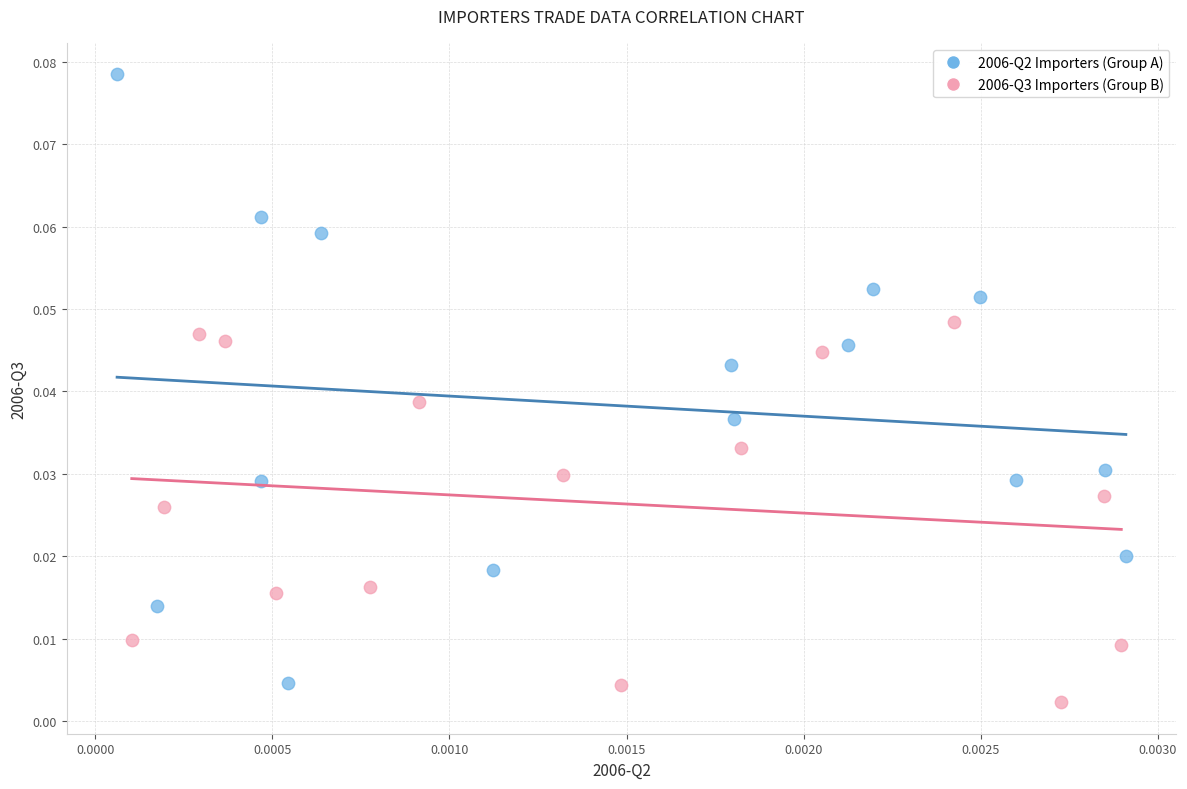

Which series reaches the minimum Y coordinate?

2006-Q3 Importers (Group B)